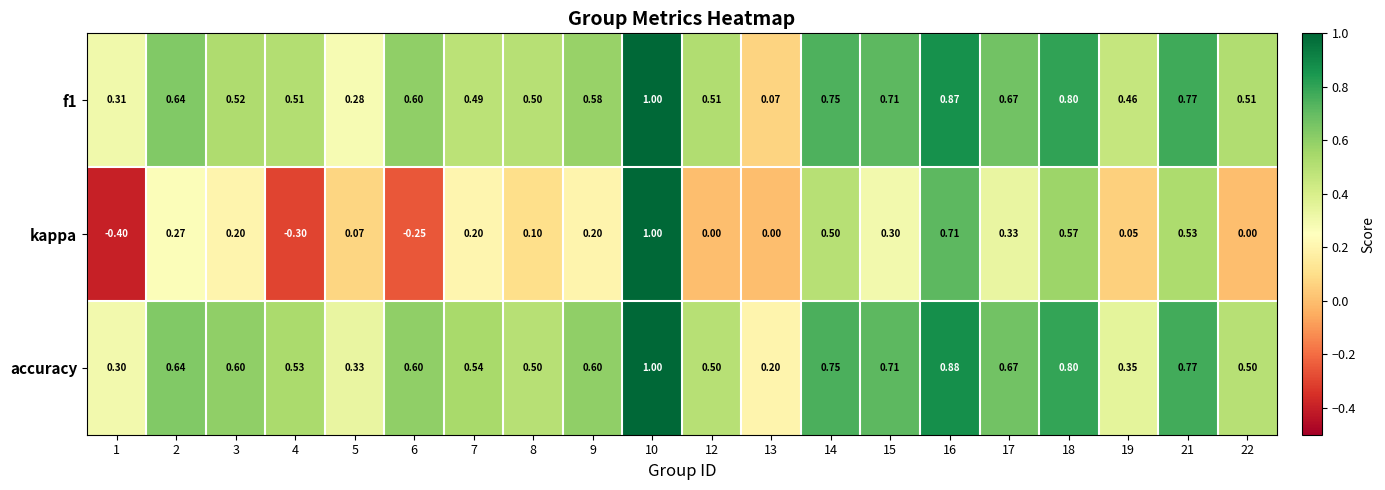

Between 4 and 14, which series saw the biggest shift?

kappa